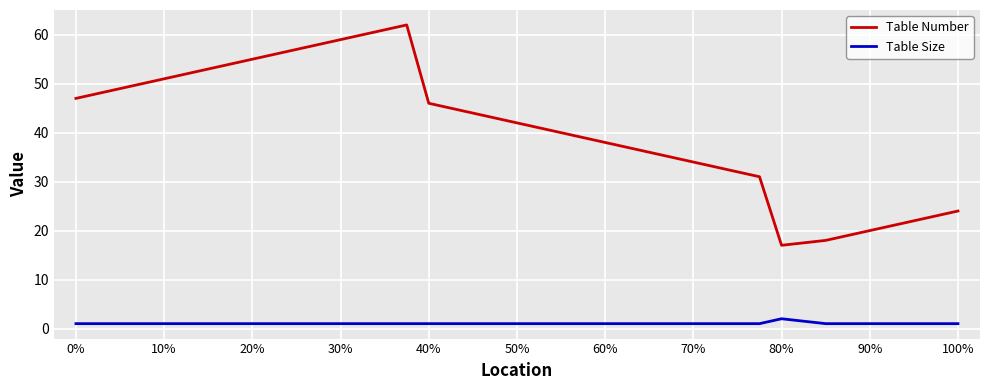

Which series has the widest spread of values?

Table Number